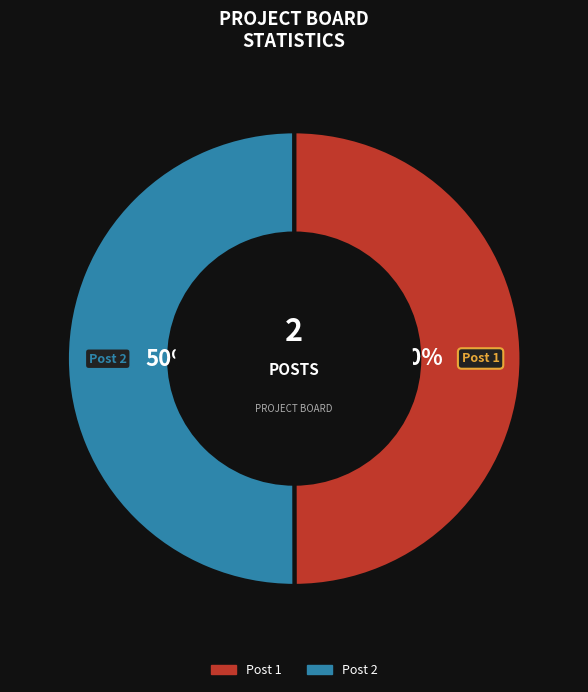

To the nearest percent, what is the average slice percentage?

50%